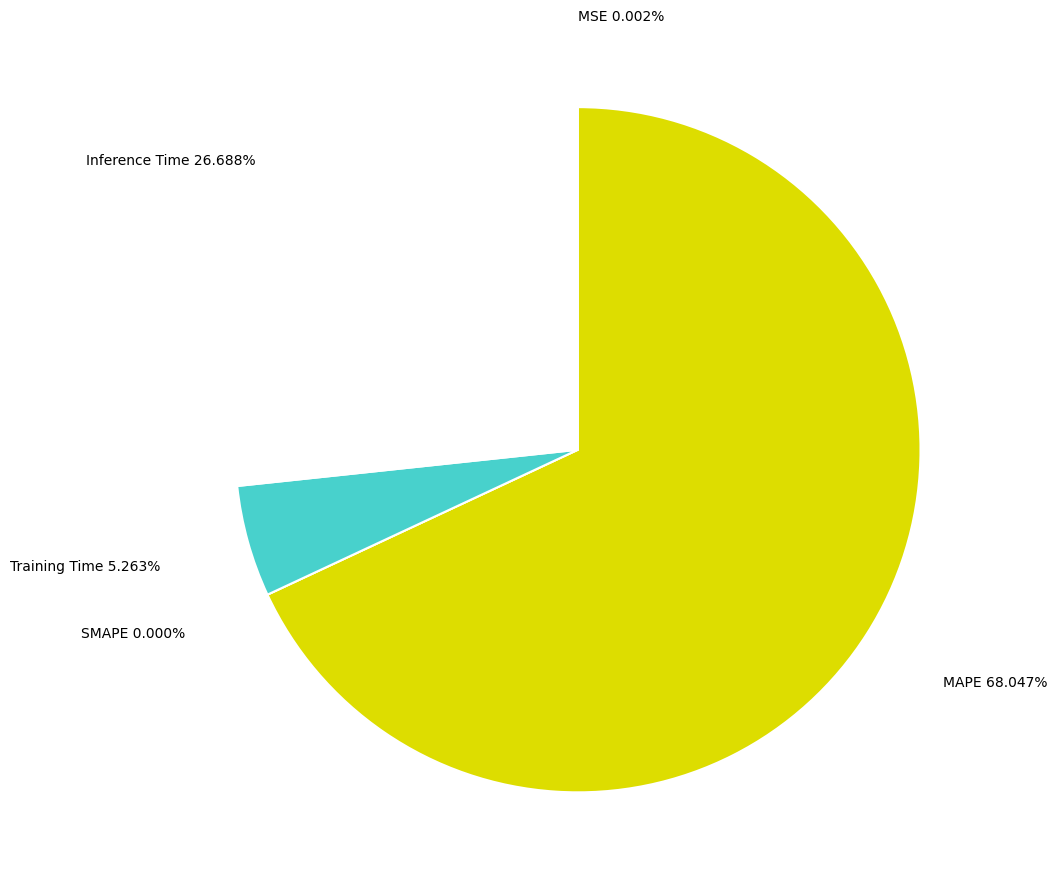

To the nearest percent, what is the difference between the MAPE and Inference Time slice percentages?

41%